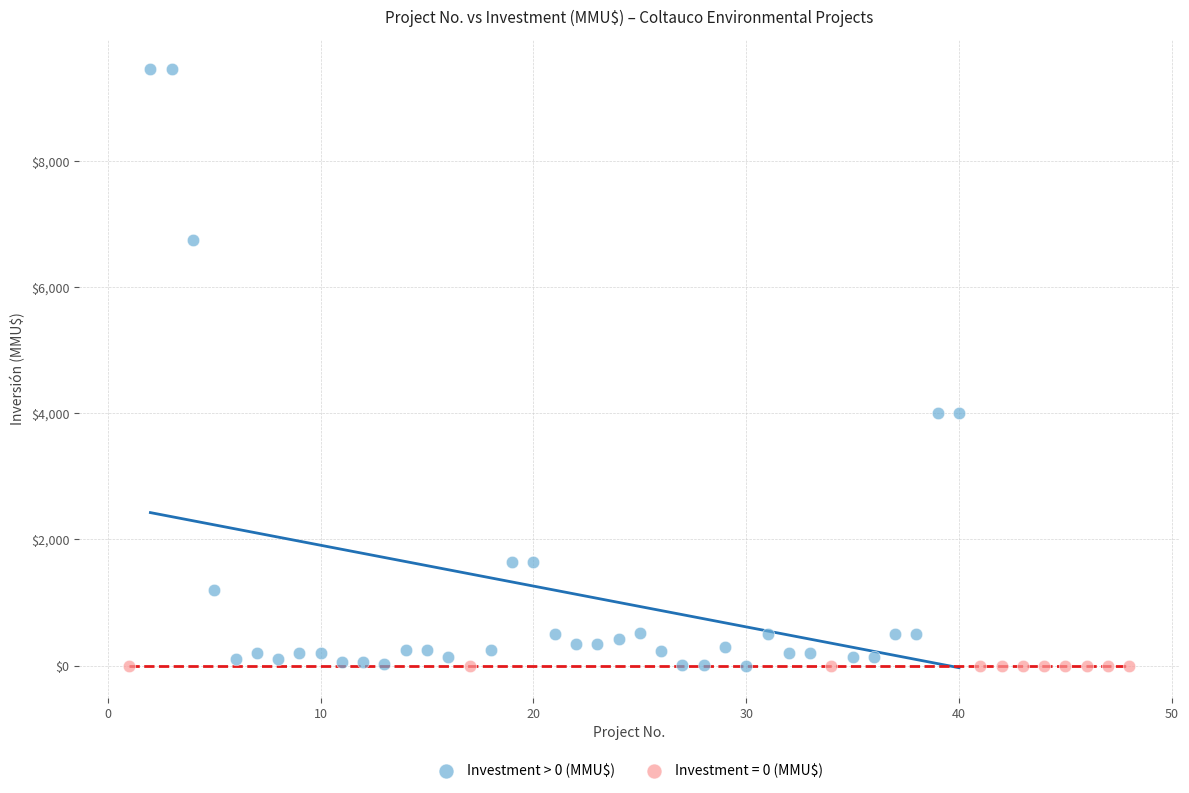

Which series contains the highest Y value?

Investment > 0 (MMU$)